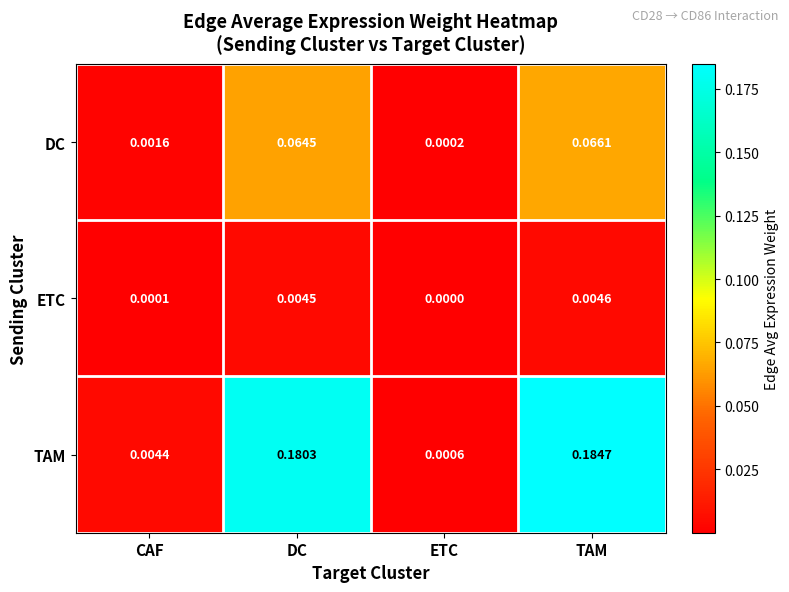

At which label is DC closest to 0?

ETC